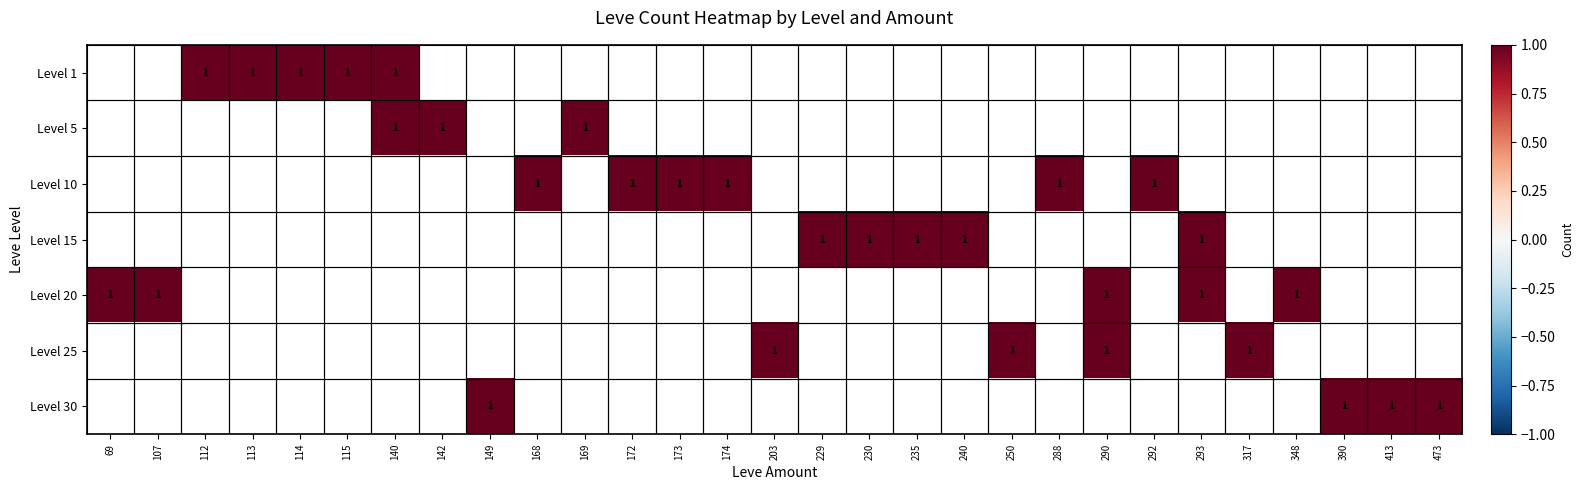

Which label corresponds to the largest value in the chart?

112